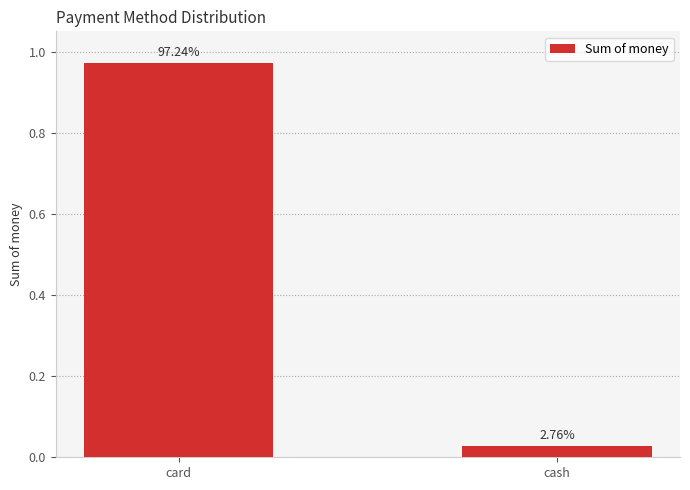

The value at cash is 0.0. True or false?

False